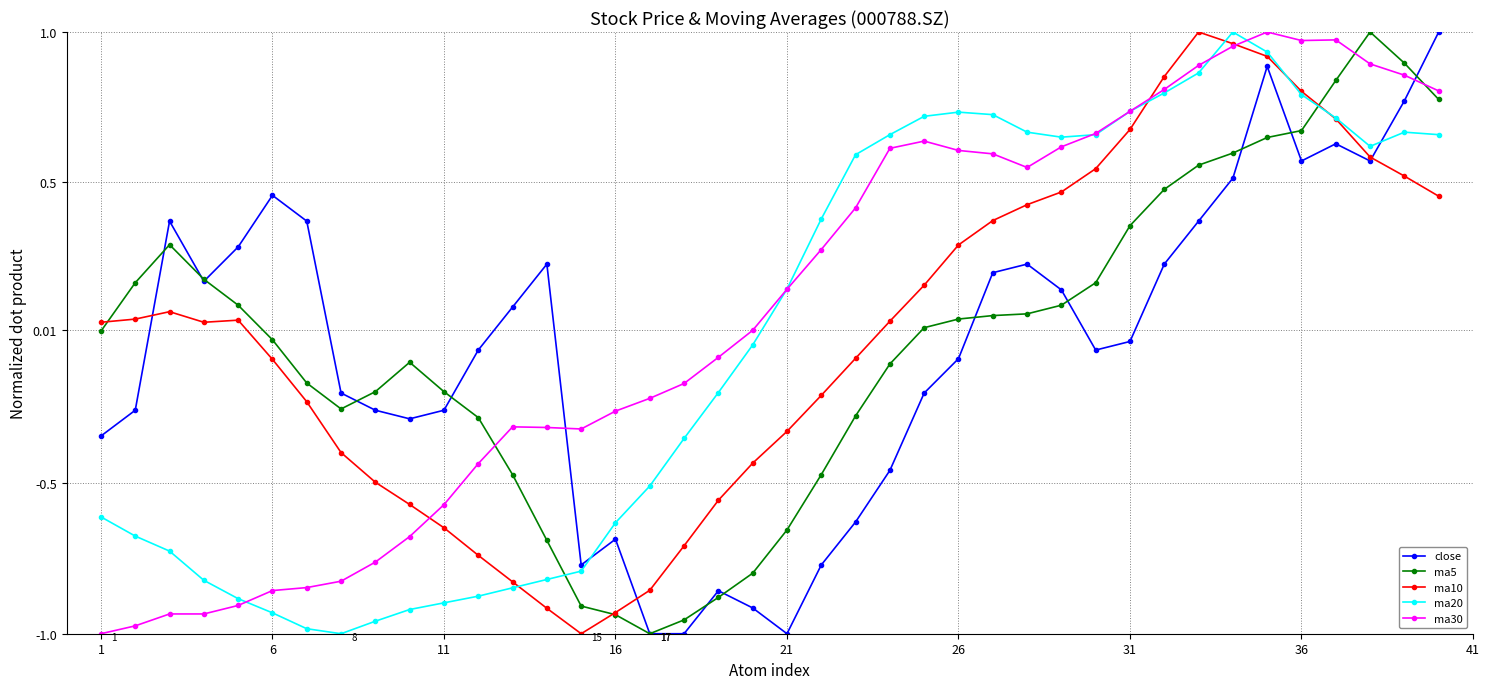

Which series ends up on top after the final intersection of ma20 and close?

close